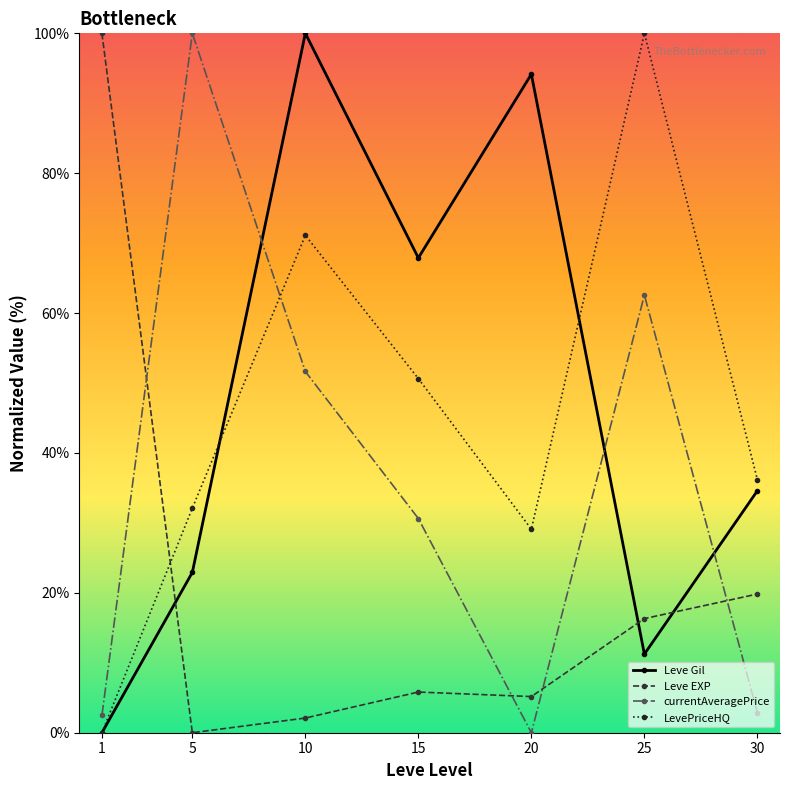

What is the maximum value for LevePriceHQ?

100.0